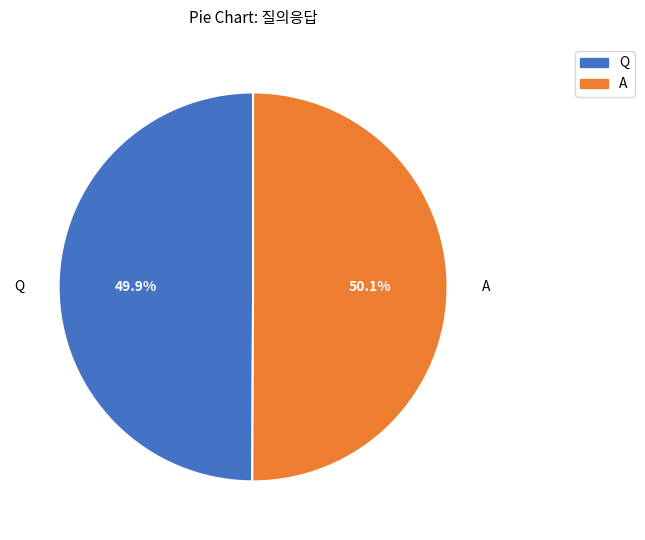

What is the ratio of the value at A to the value at Q?

1.0